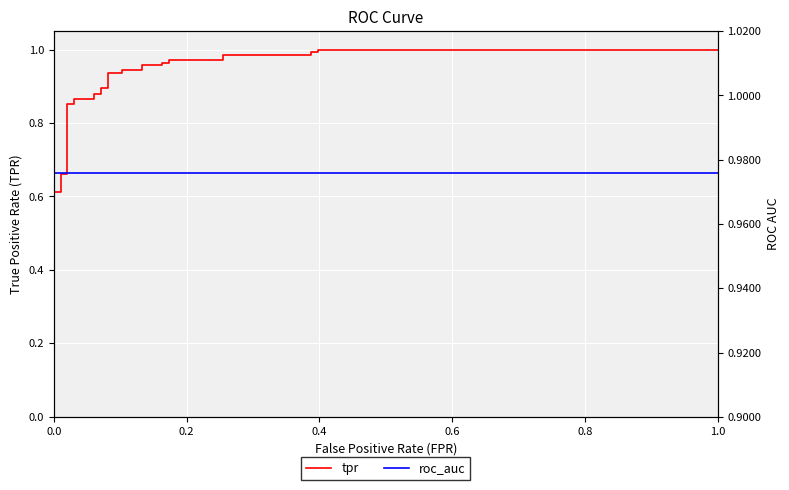

True or false: tpr and roc_auc intersect in this chart.

True